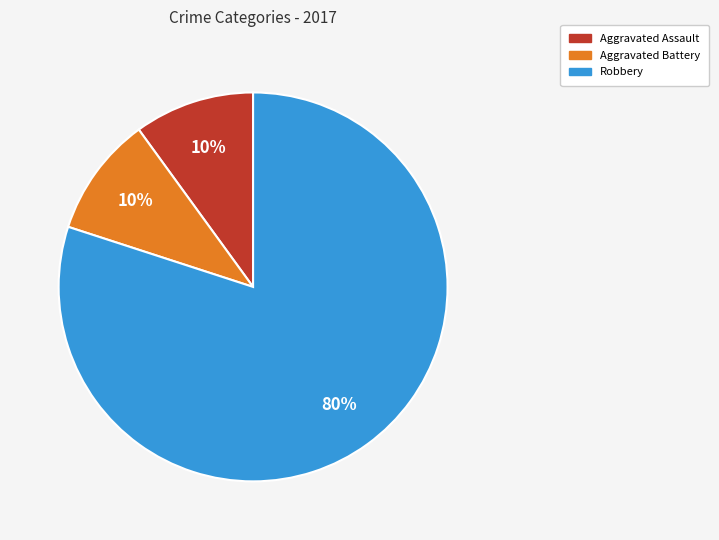

To the nearest percent, what is the difference between the largest and smallest slice percentages?

70%